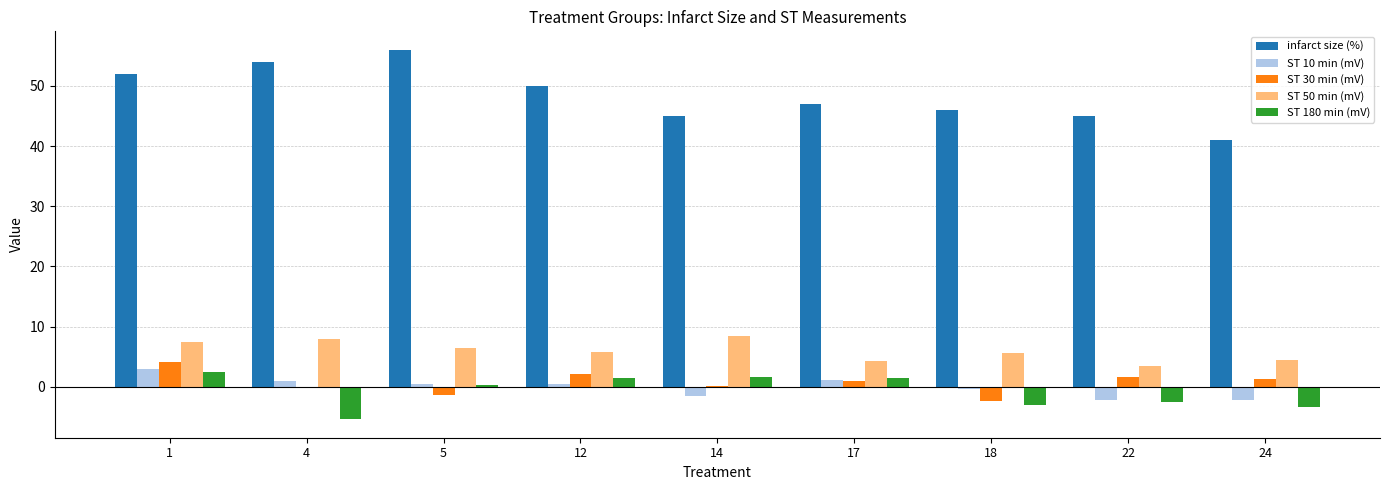

What is the average value of the infarct size (%) series?

48.4